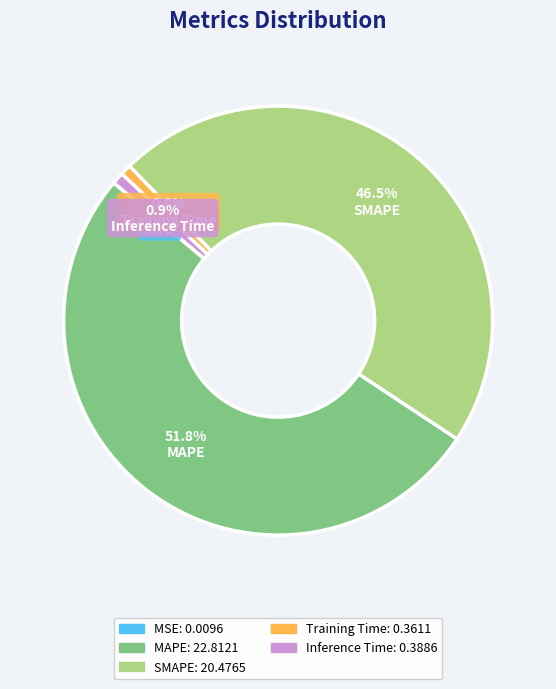

Which slice is the largest?

MAPE